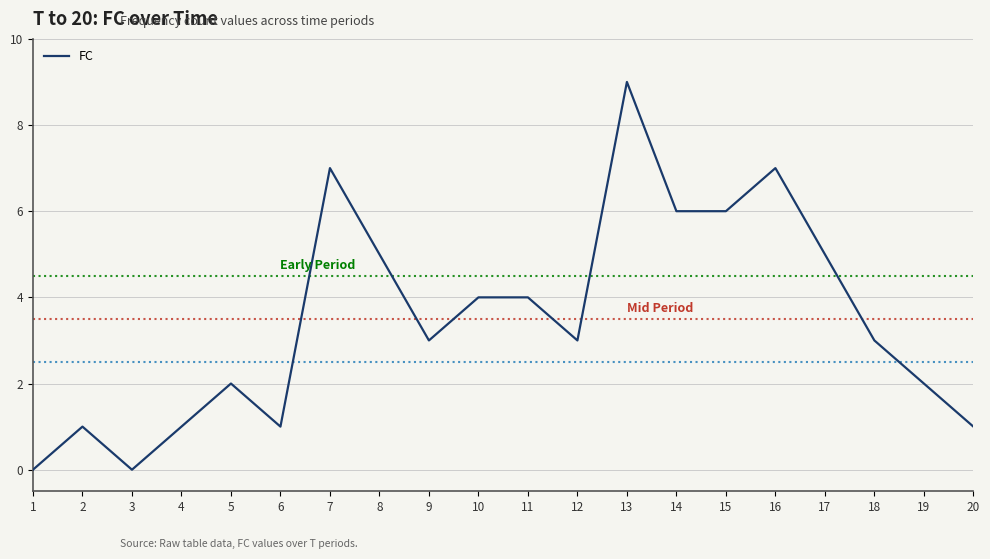

What is the change in value from 12 to 16?

+4